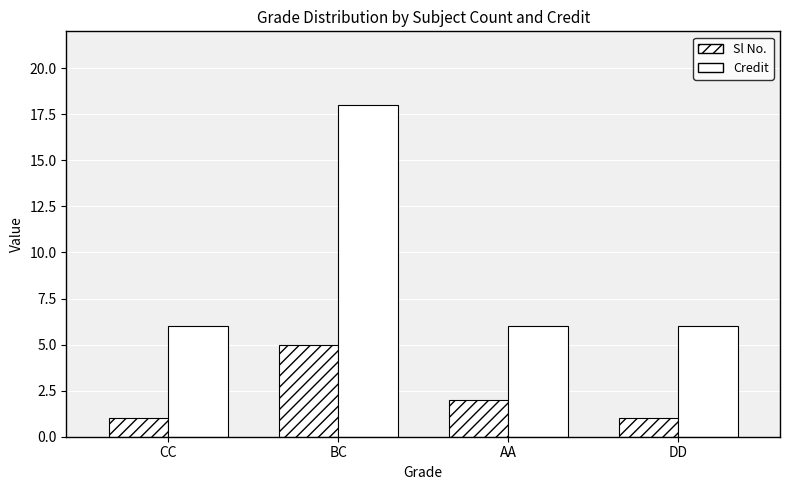

What is the label of the 2nd bar from the left?

BC